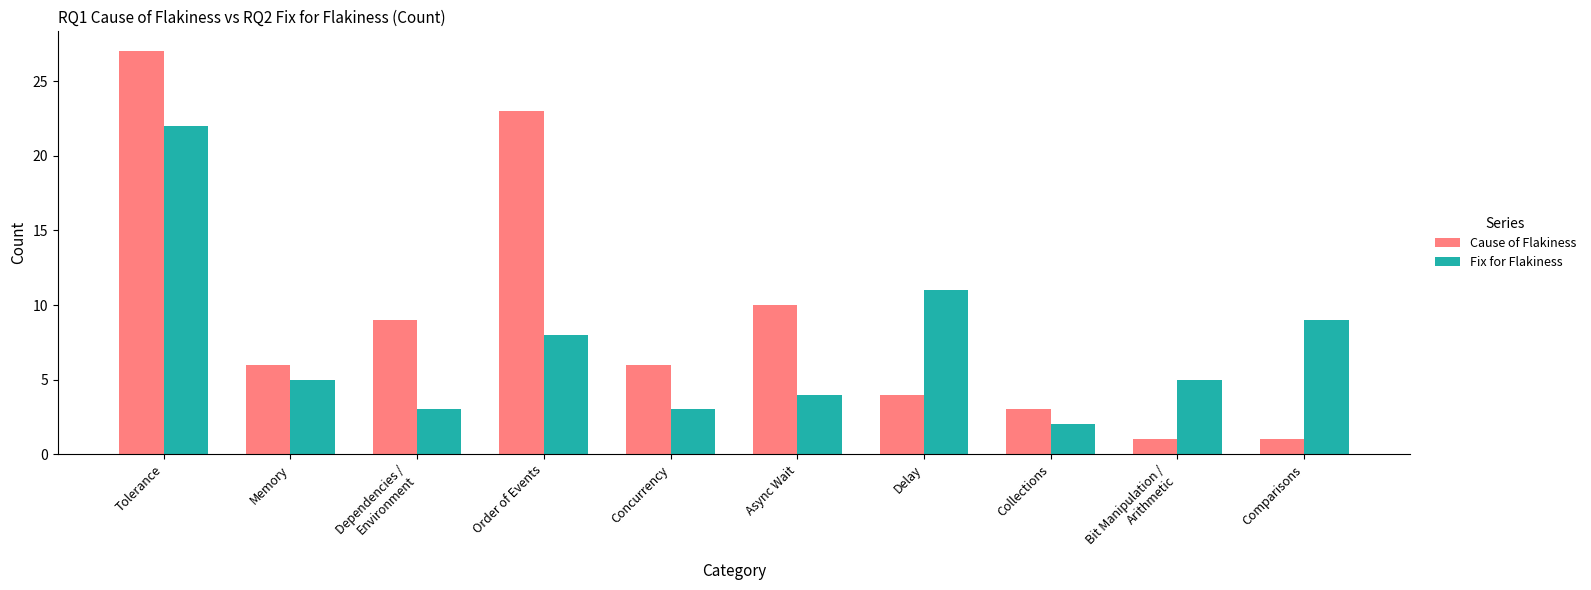

The Cause of Flakiness series shows 11 at Concurrency. True or false?

False